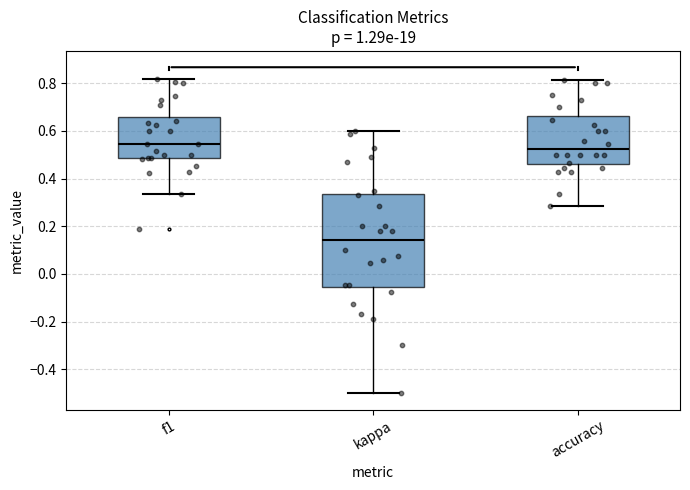

Comparing the boxes themselves (not the whiskers), which one is the tallest?

kappa